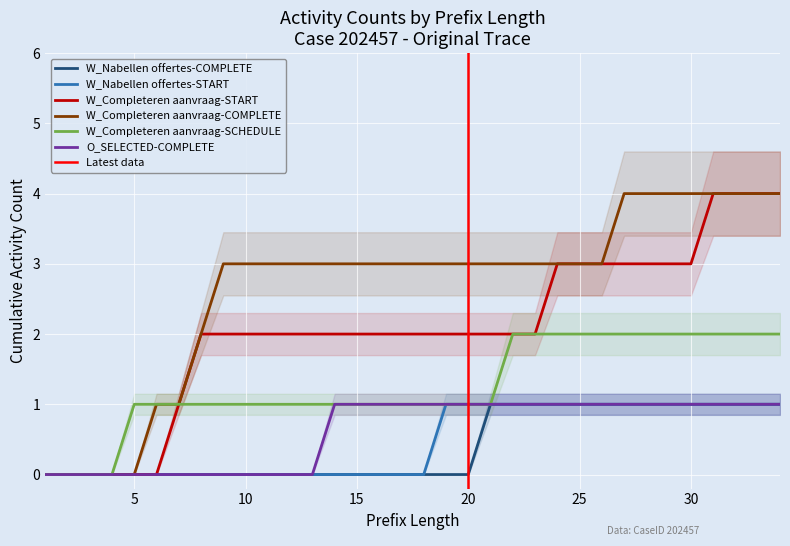

Is it true that W_Nabellen offertes-COMPLETE equals 0 at 8?

True